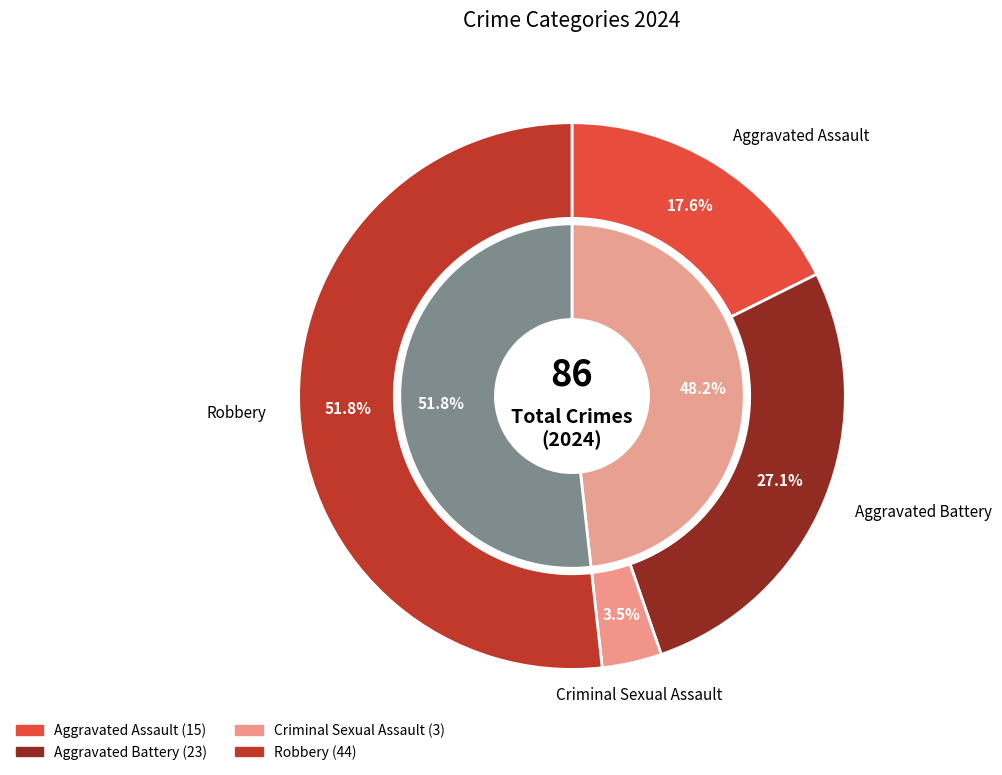

To the nearest percent, what portion does Criminal Sexual Assault represent?

4%